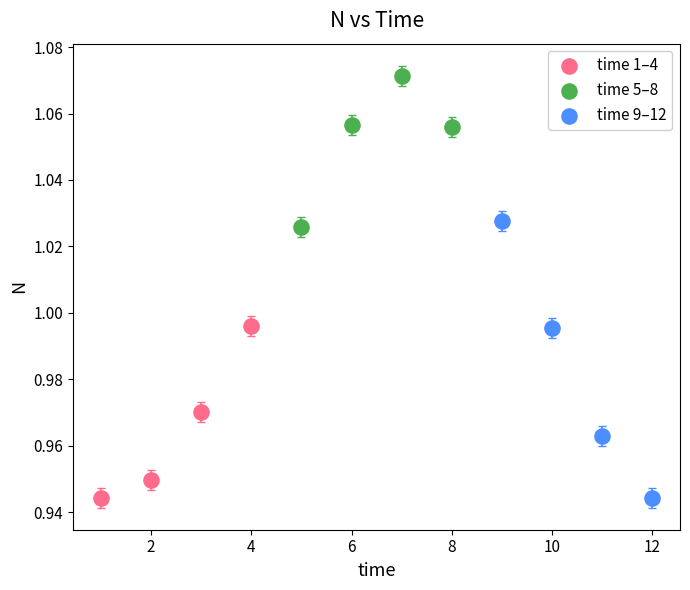

Which series contains the highest Y value?

time 5–8